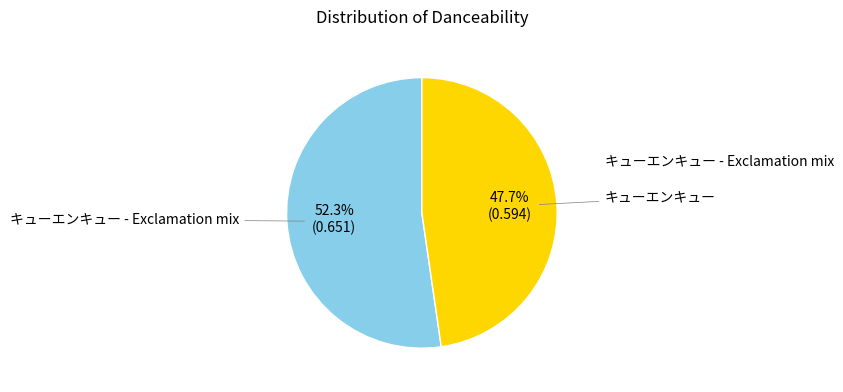

Does any single category account for the majority?

Yes